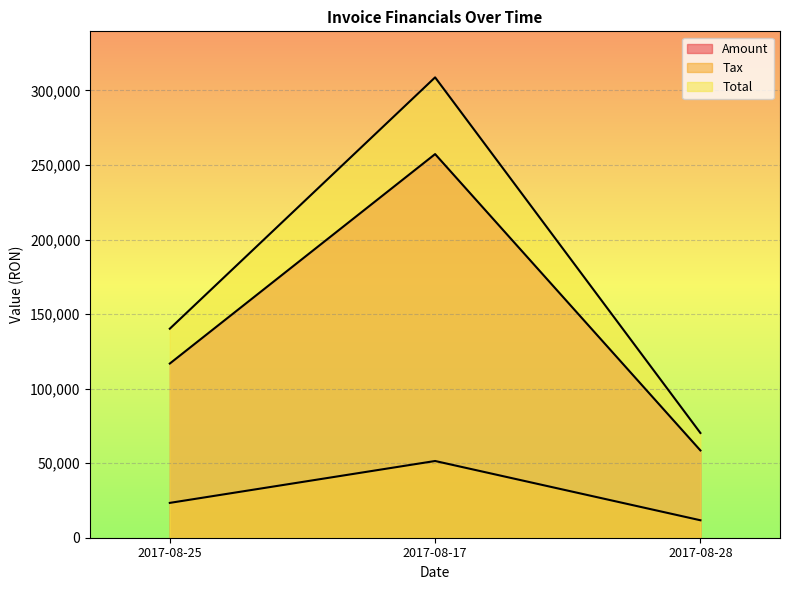

Which series has the widest spread of values?

Total